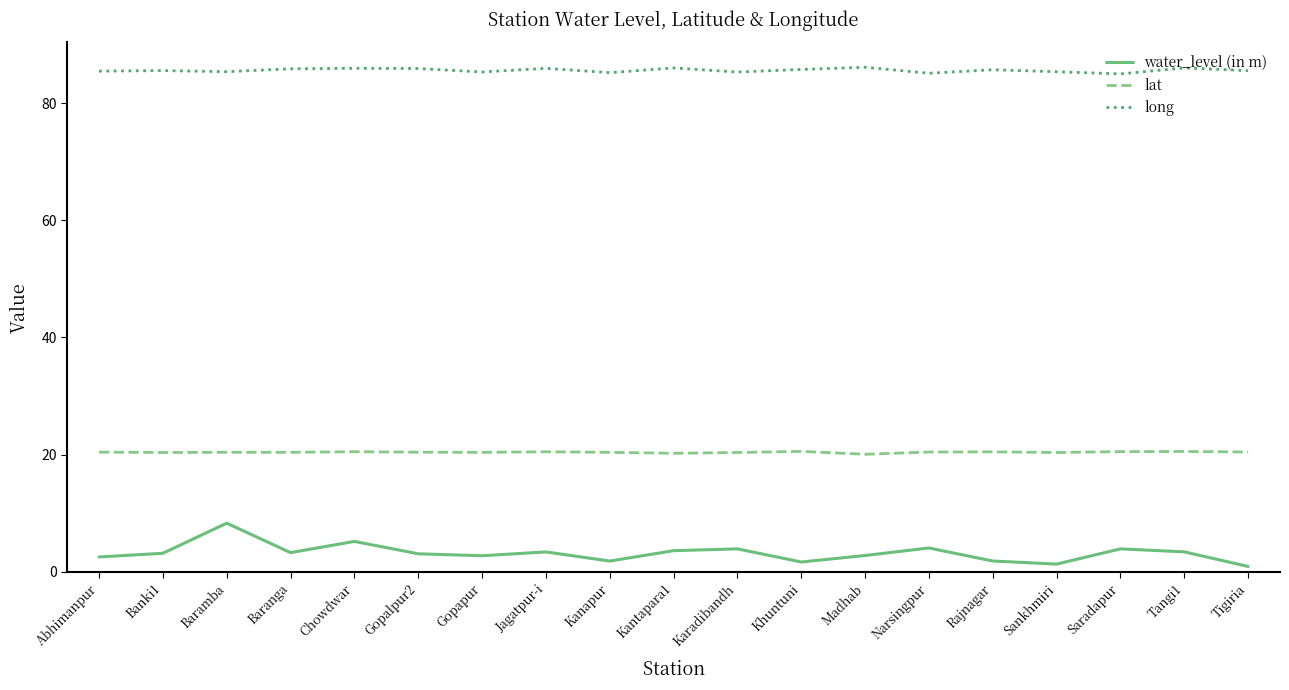

What is the maximum value shown in the chart?

86.1